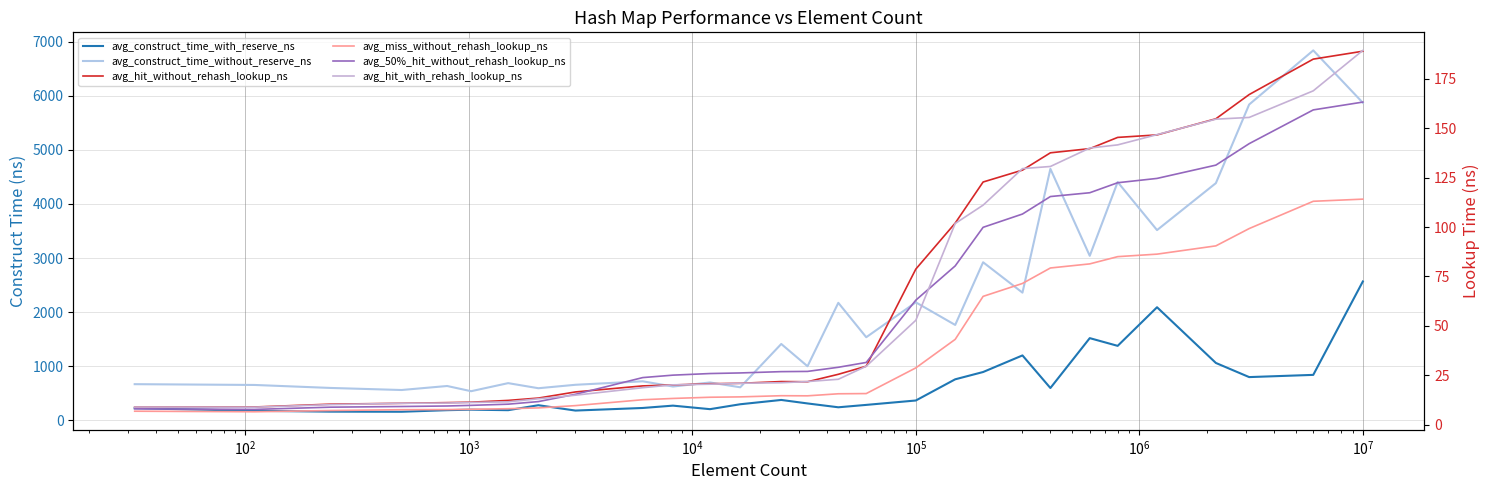

What is the difference between the maximum and minimum values in the avg_construct_time_with_reserve_ns series?

2408.1